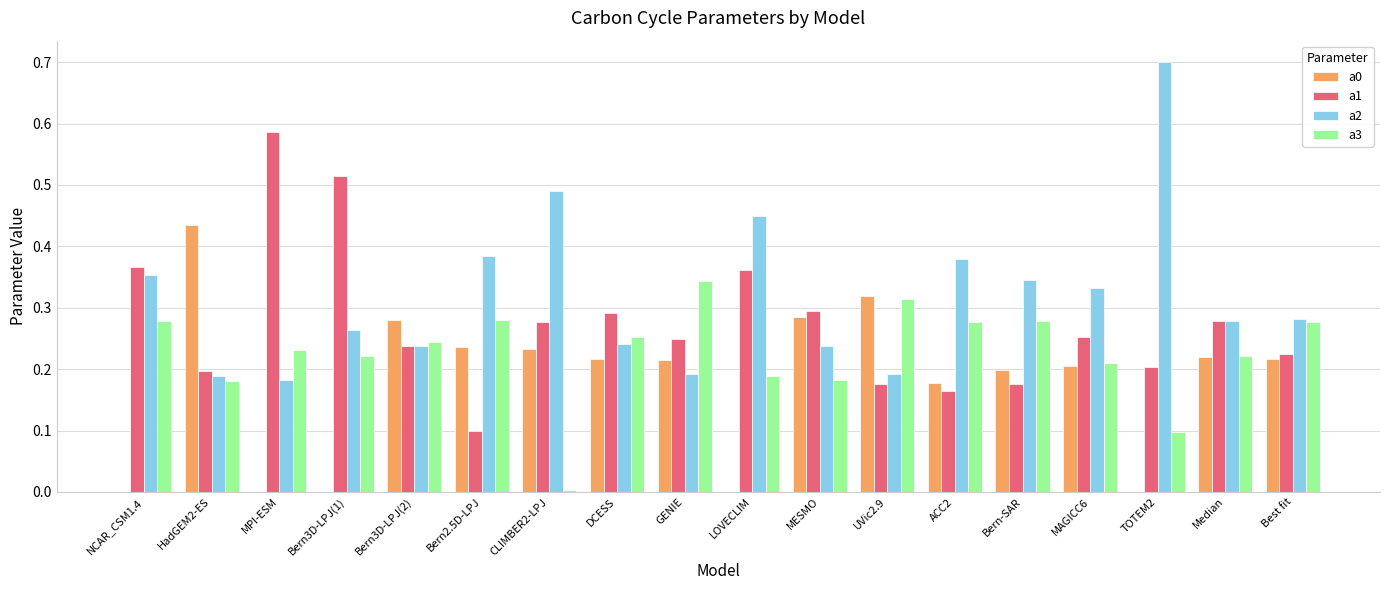

Which series has the largest total across all categories?

a2